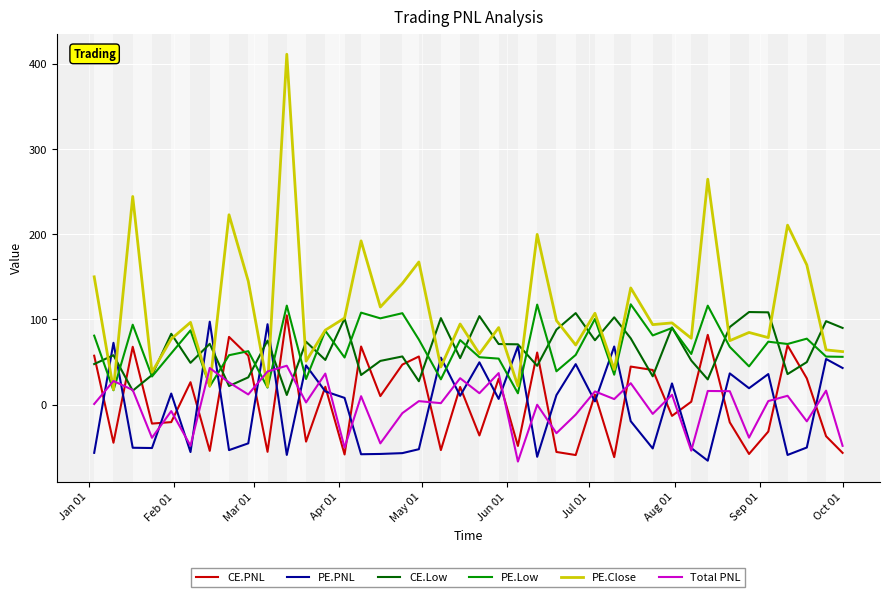

Which series has the largest range (max minus min)?

PE.Close